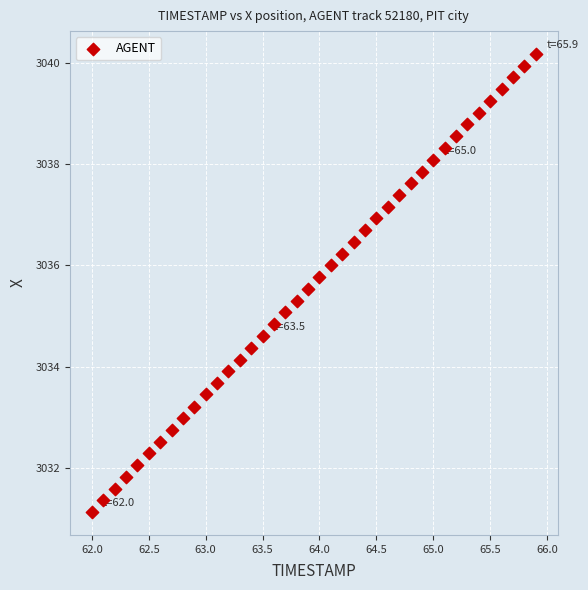

What is the range of Y values (max minus min)?

9.0